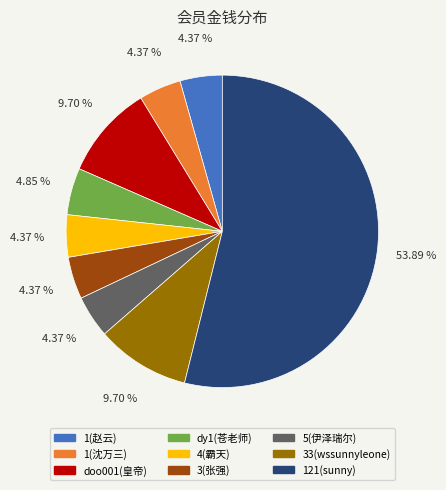

What percentage is NOT represented by dy1(苍老师)?

95.1%